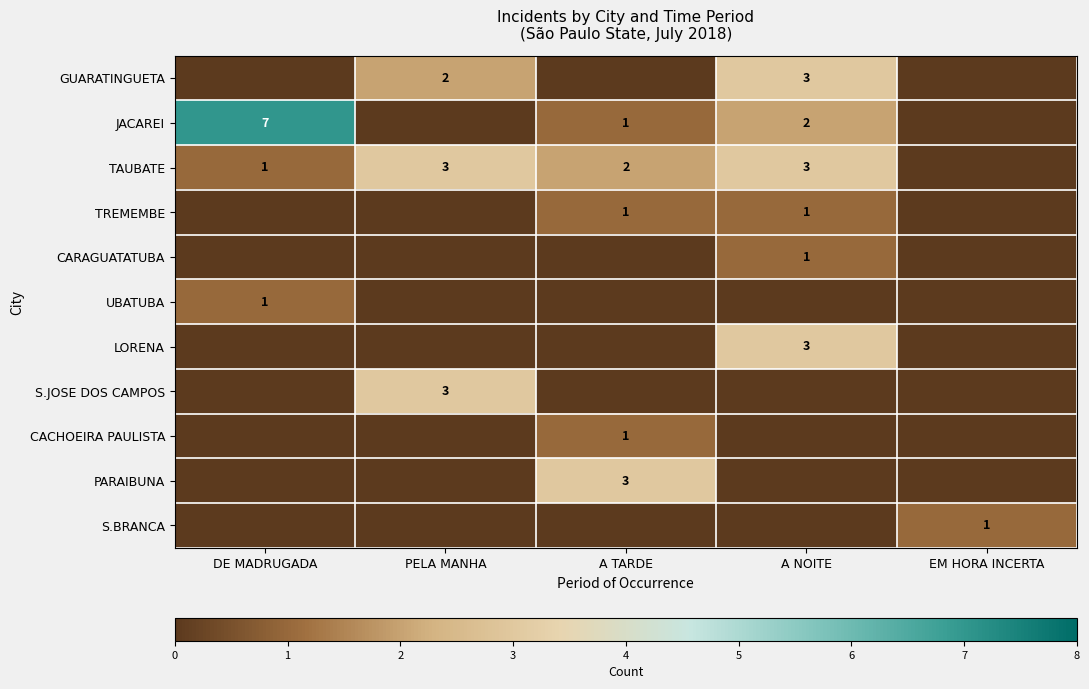

What is the sum of the JACAREI values at A NOITE and DE MADRUGADA?

9